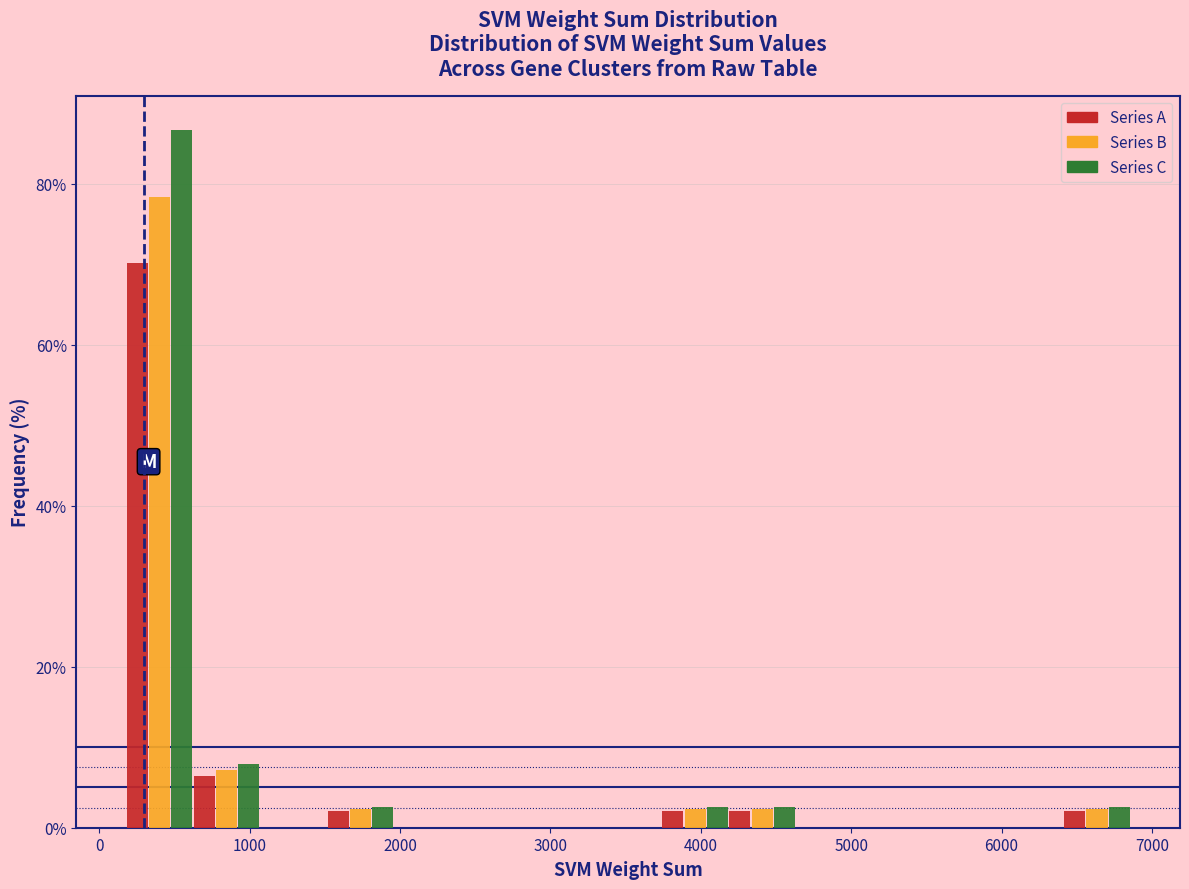

Reading left to right, list every range on the x-axis with the height of the bar of each series over it. Neither the bar edges nor the heights are printed on the chart, so give them approximately, as read against the axes.

200 to 600: Series A=70	Series B=78	Series C=86
600 to 1100: Series A=6	Series B=8	Series C=8
1100 to 1500: Series A=0	Series B=0	Series C=0
1500 to 2000: Series A=2	Series B=2	Series C=2
2000 to 2400: Series A=0	Series B=0	Series C=0
2400 to 2800: Series A=0	Series B=0	Series C=0
2800 to 3300: Series A=0	Series B=0	Series C=0
3300 to 3700: Series A=0	Series B=0	Series C=0
3700 to 4200: Series A=2	Series B=2	Series C=2
4200 to 4600: Series A=2	Series B=2	Series C=2
4600 to 5100: Series A=0	Series B=0	Series C=0
5100 to 5500: Series A=0	Series B=0	Series C=0
5500 to 6000: Series A=0	Series B=0	Series C=0
6000 to 6400: Series A=0	Series B=0	Series C=0
6400 to 6900: Series A=2	Series B=2	Series C=2